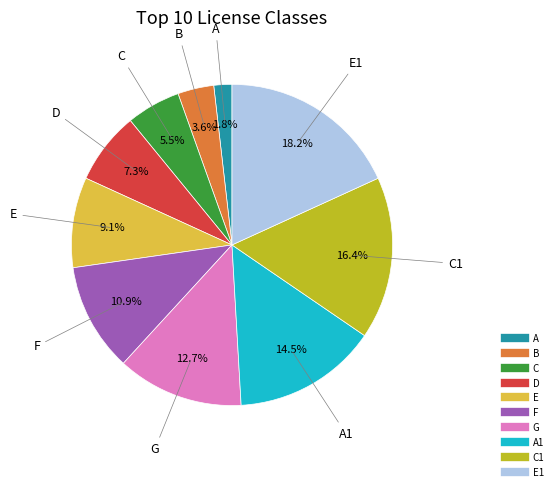

Is there a majority slice in this chart?

No